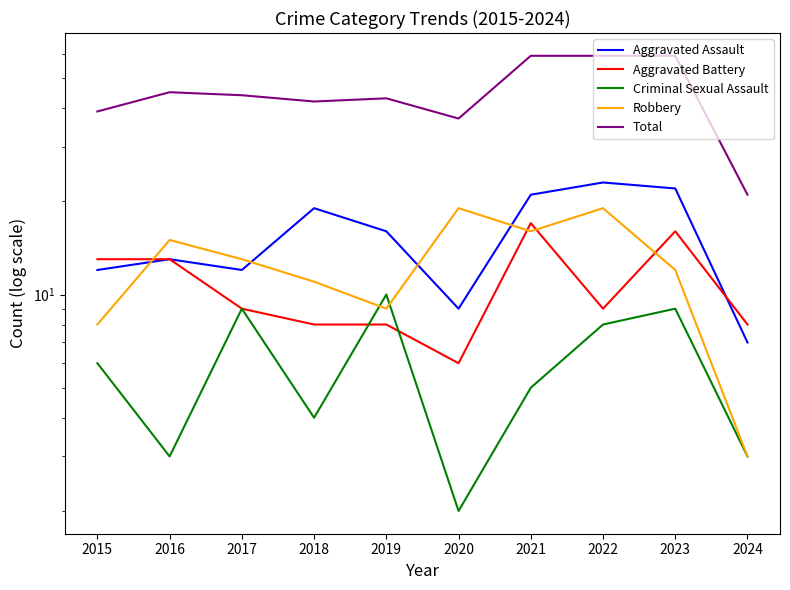

What is the difference between the maximum and minimum values in the Aggravated Battery series?

11